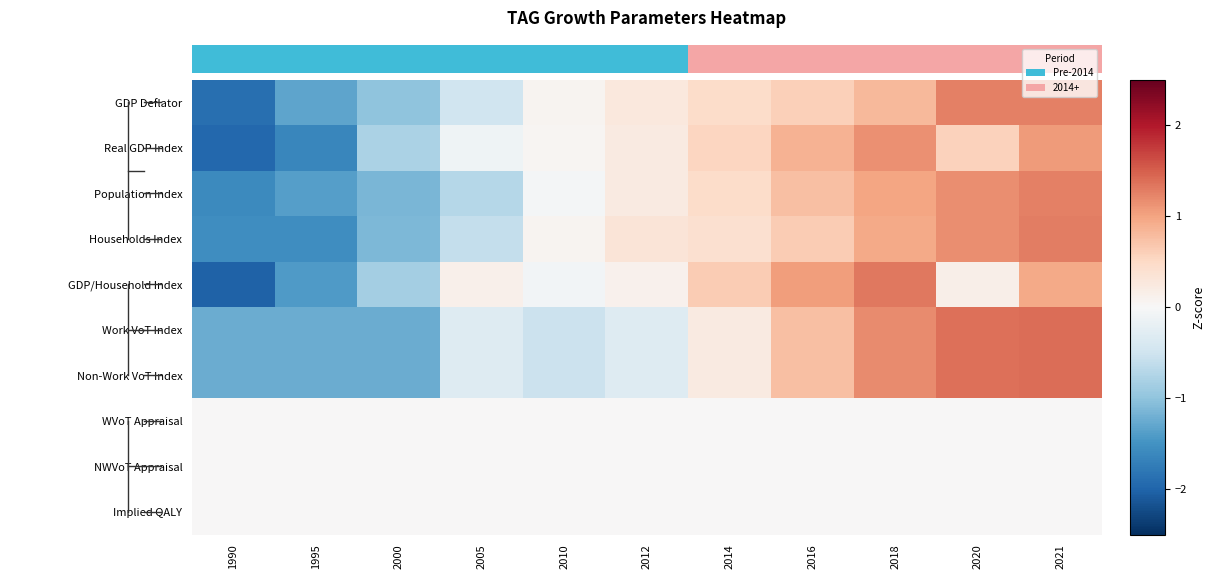

At how many categories does at least one series exceed -1?

11